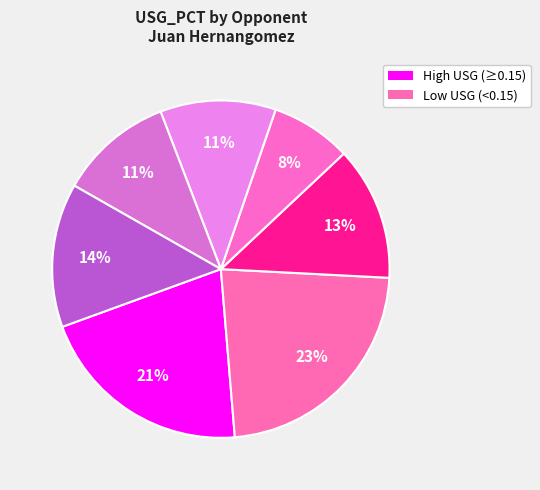

How many segments does this pie chart have?

7